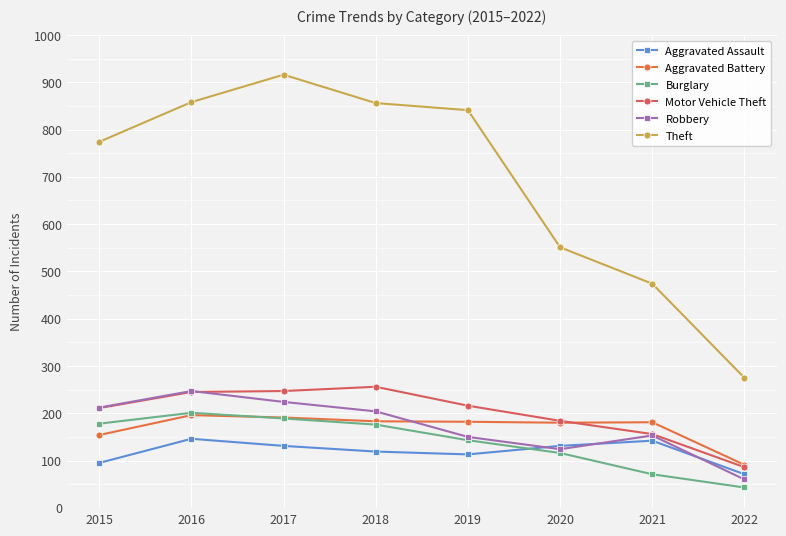

What is the average value of the Theft series?

693